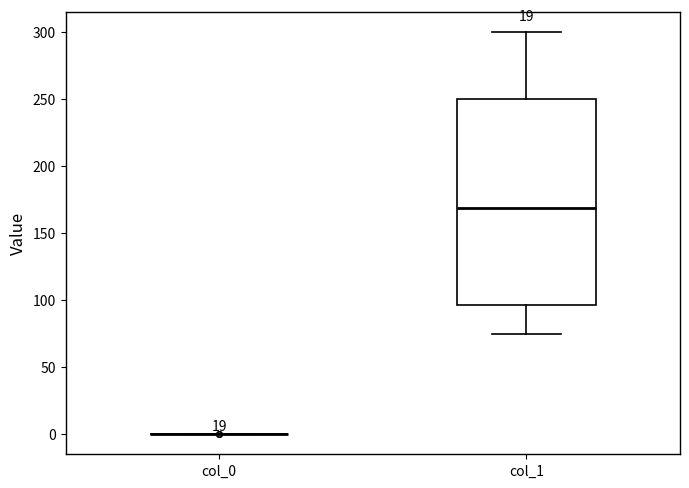

Comparing the boxes themselves (not the whiskers), which one is the tallest?

col_1